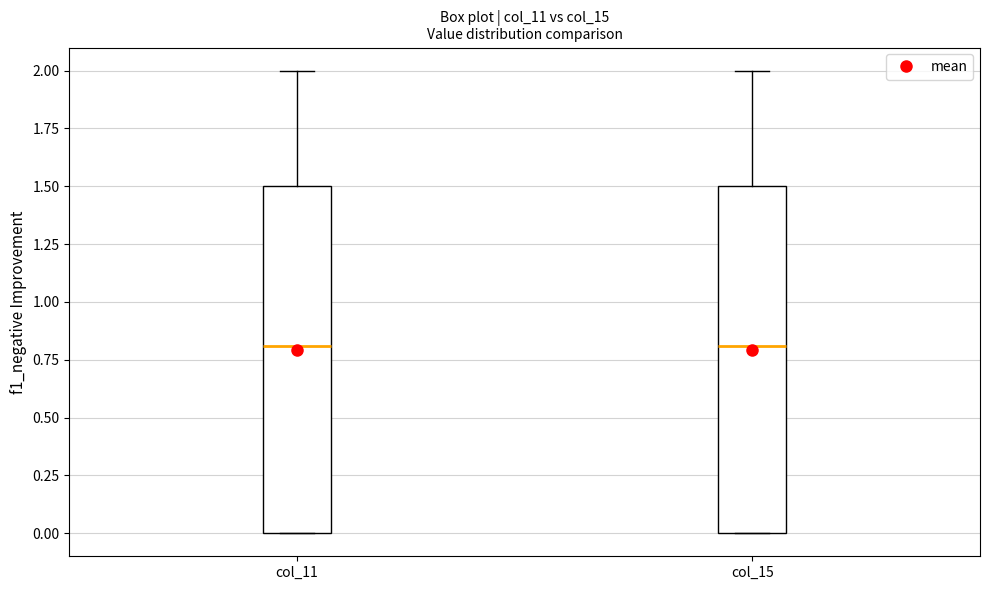

Where is the upper edge of the box for col_11 on the y-axis? The values are not printed on the chart, so give them approximately, as read against the axis.

1.5